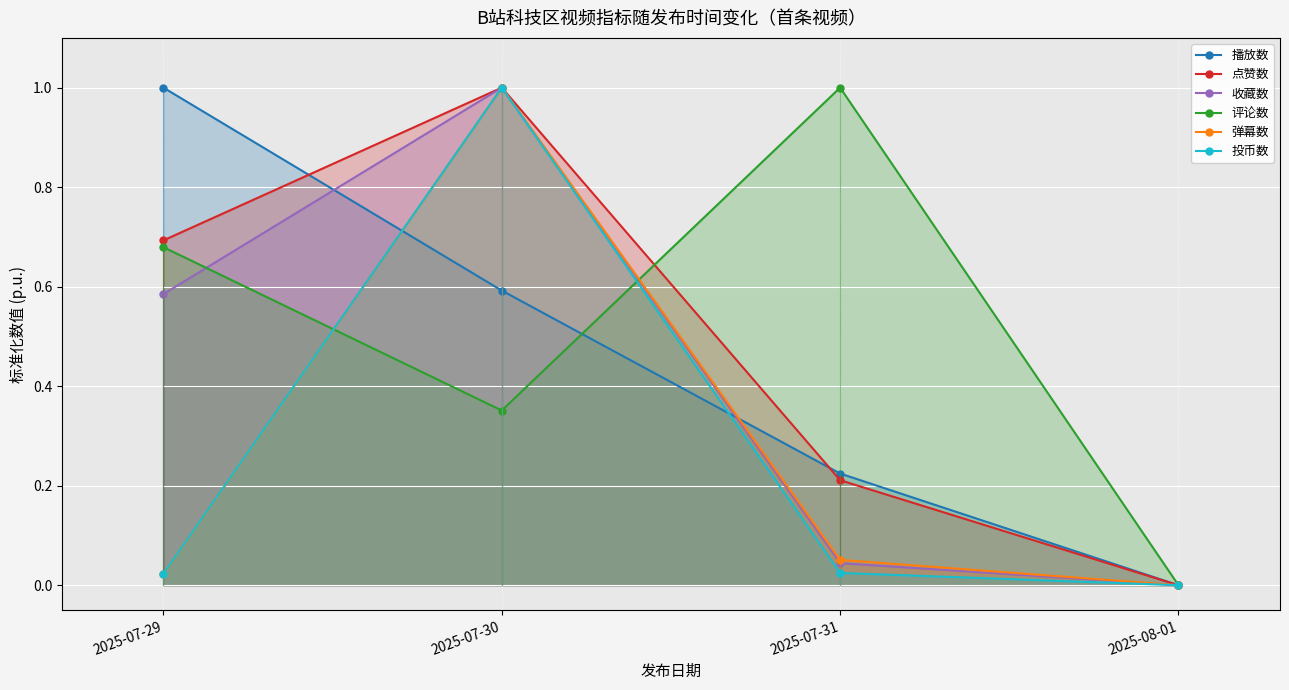

Is it true that 弹幕数 equals 0.6 at 2025-08-01?

False